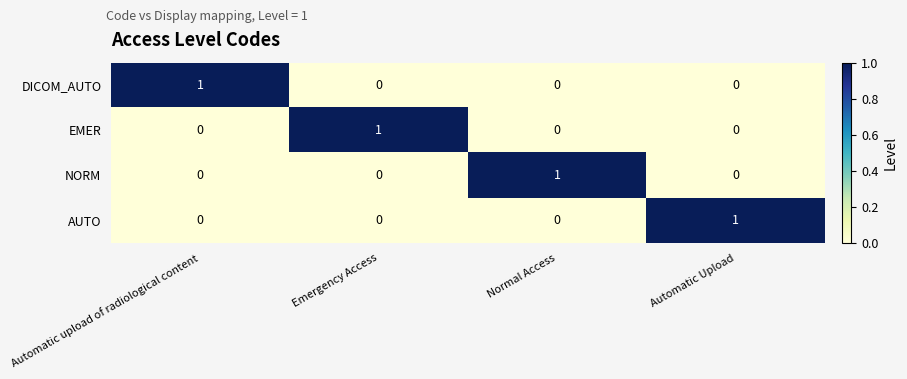

Is it true that NORM equals 1 at Automatic upload of radiological content?

False